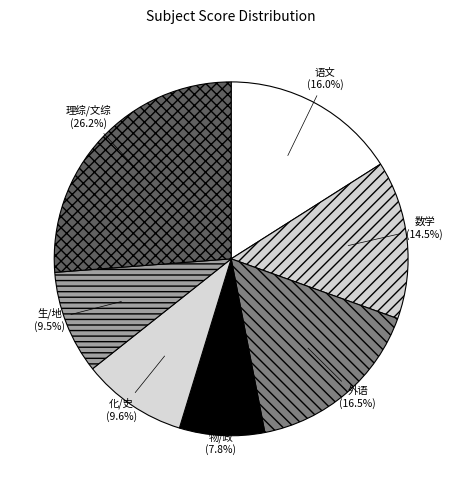

What is the ratio of the value at 物/政 to the value at 理综/文综?

0.3